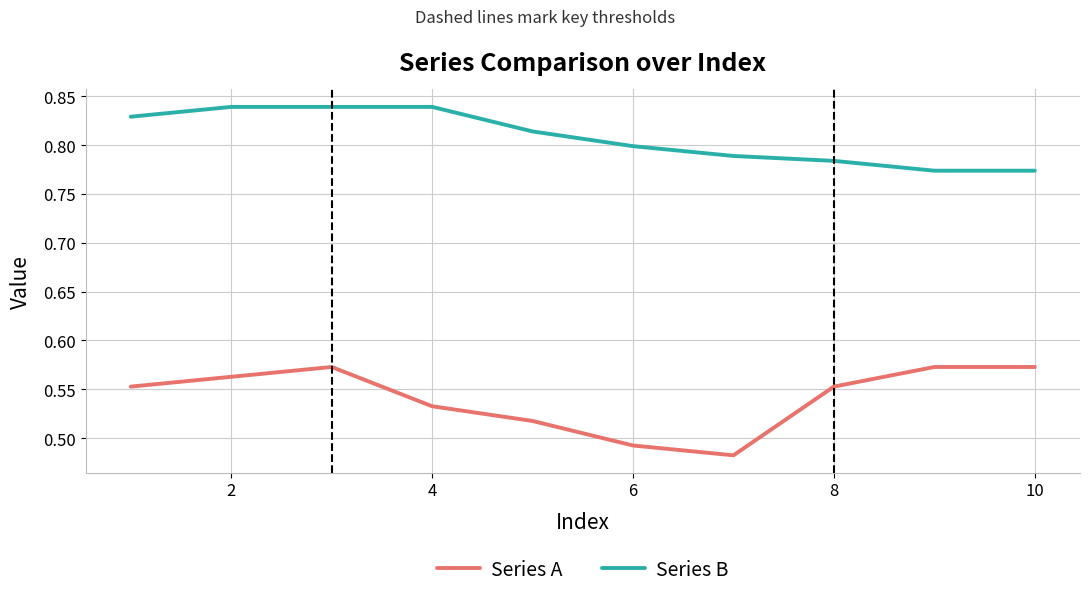

Rank the series by their average value, from lowest to highest.

Series A, Series B